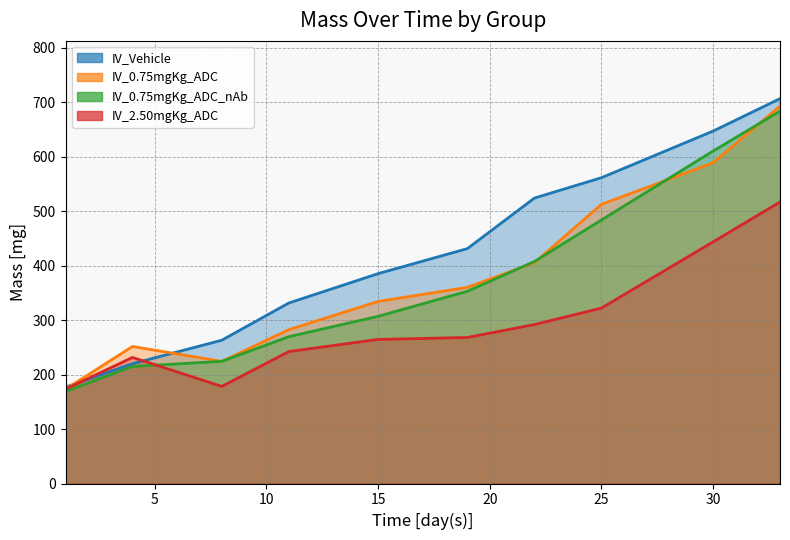

Which series has the largest total across all categories?

IV_Vehicle